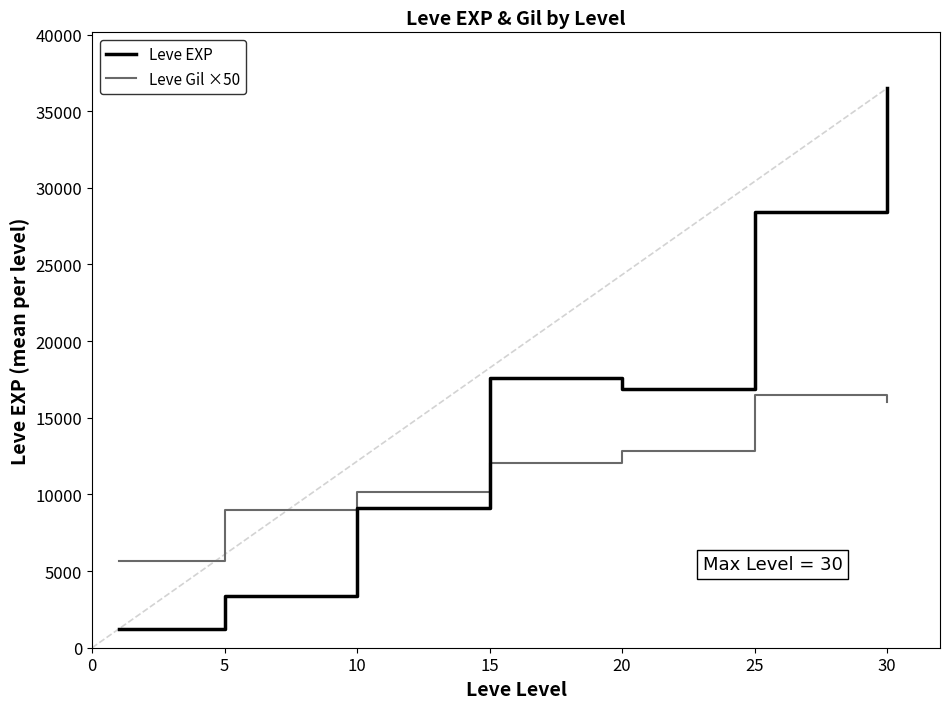

Reading left to right, list all the values displayed in this chart.

Leve EXP: 1213.3	3405.0	9106.7	17563.3	16865.0	28393.3	36492.5
Leve Gil ×50: 5666.7	9000.0	10141.7	12066.7	12850.0	16483.3	16037.5